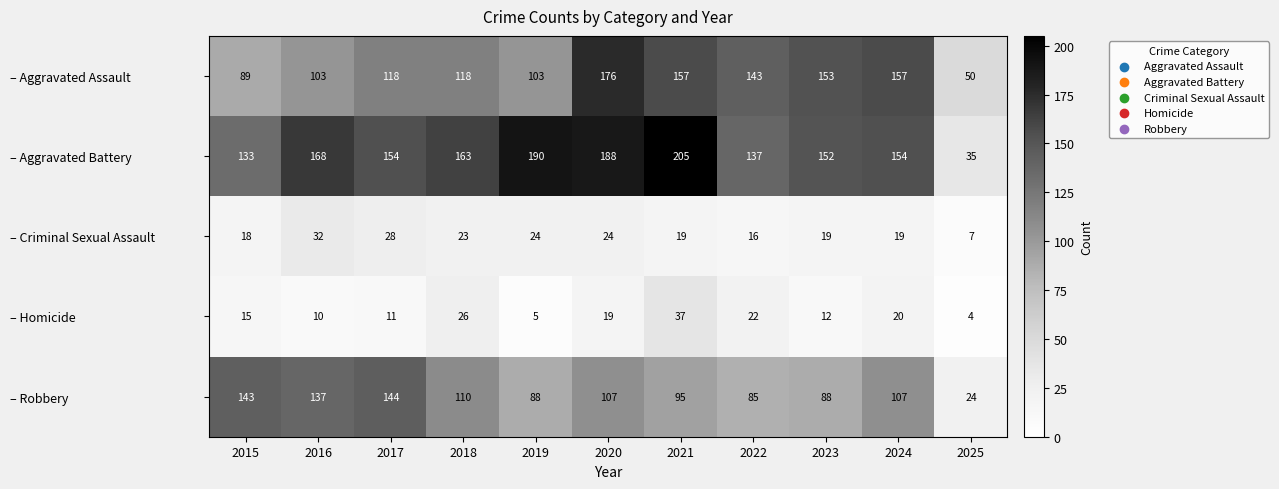

List the series in order of their peak value, lowest first.

– Criminal Sexual Assault, – Homicide, – Robbery, – Aggravated Assault, – Aggravated Battery